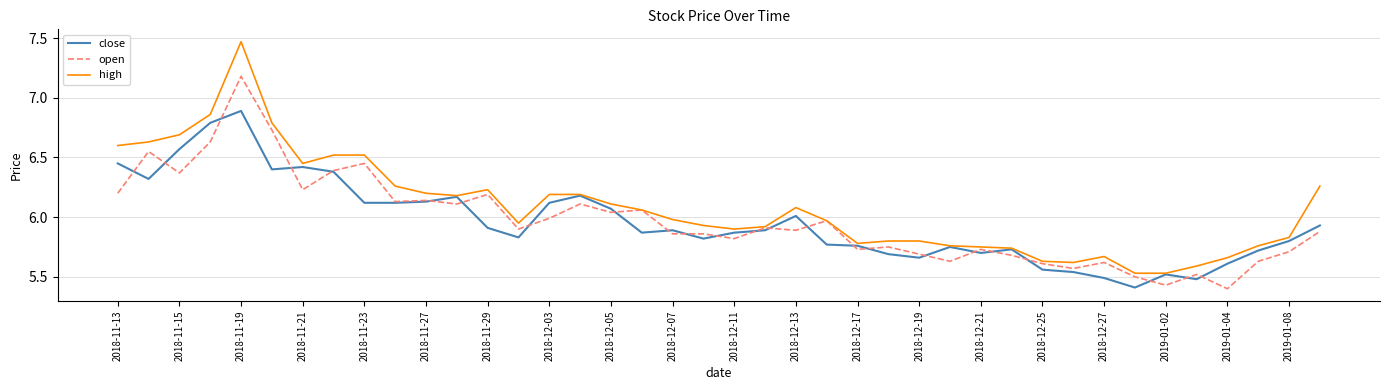

What is the maximum value for open?

7.2